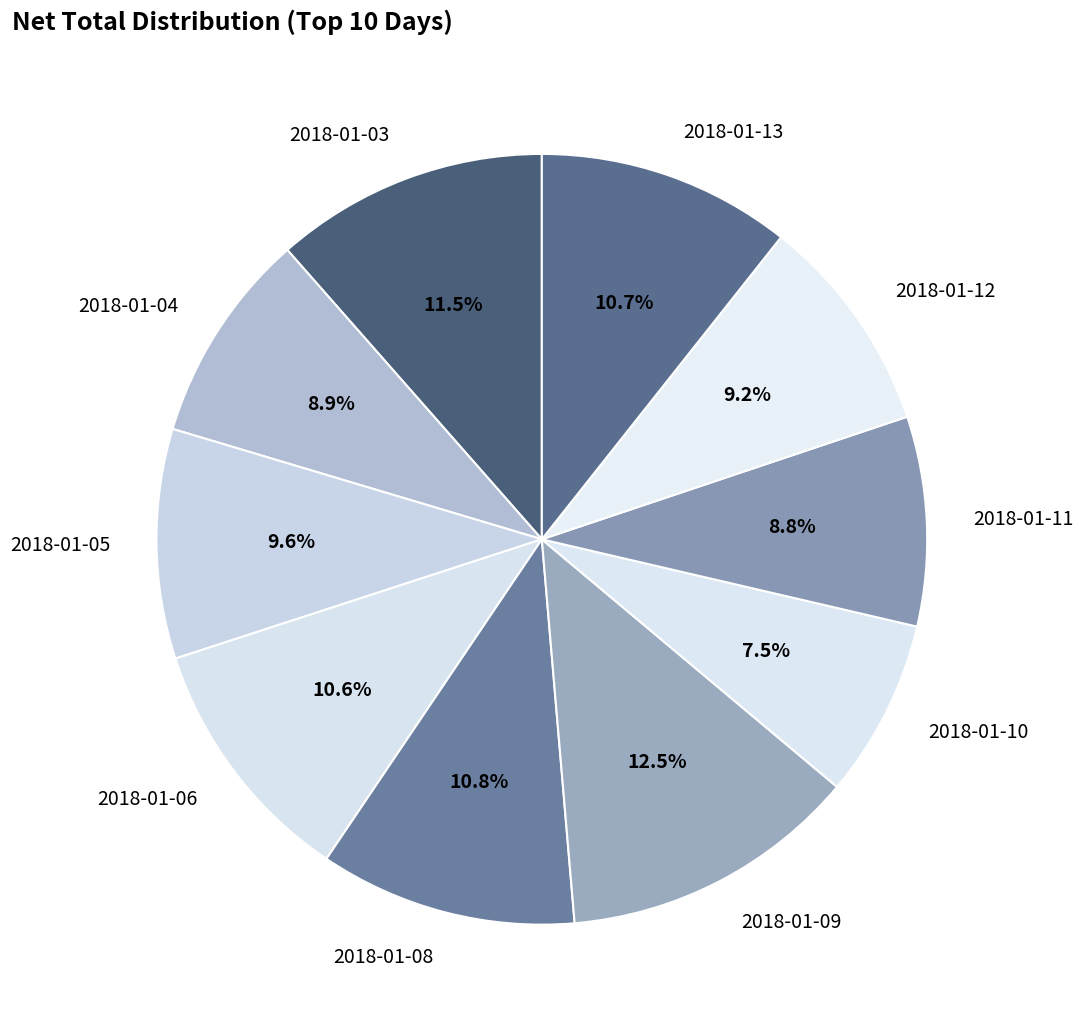

How many slices are in this pie chart?

10